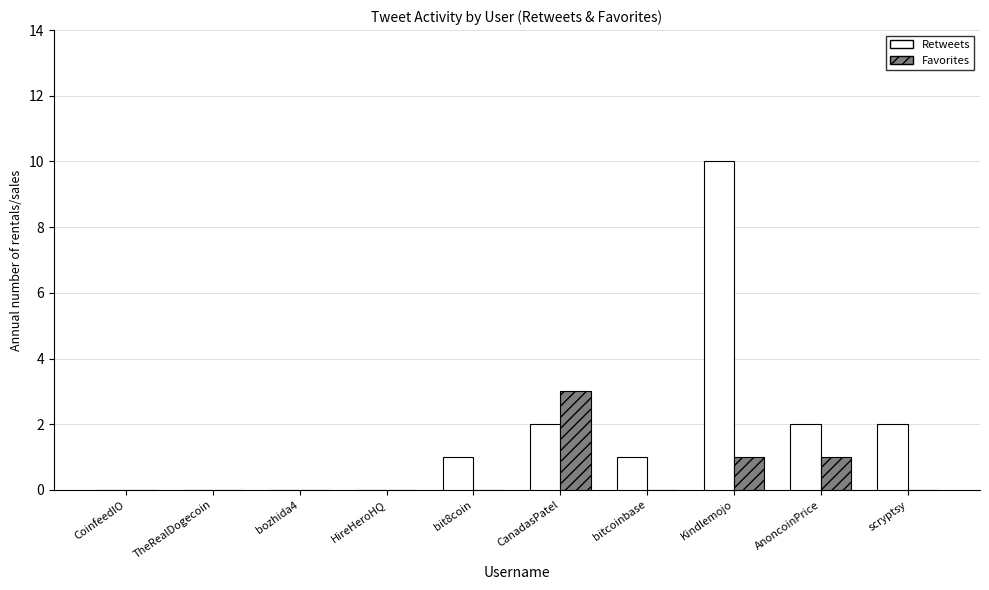

What is the sum of the Favorites values at bozhida4 and AnoncoinPrice?

1